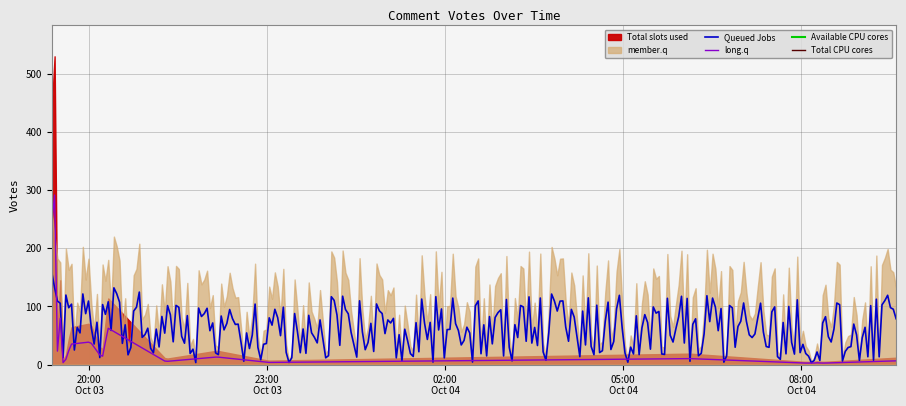

What is the maximum value for Queued Jobs?

158.7